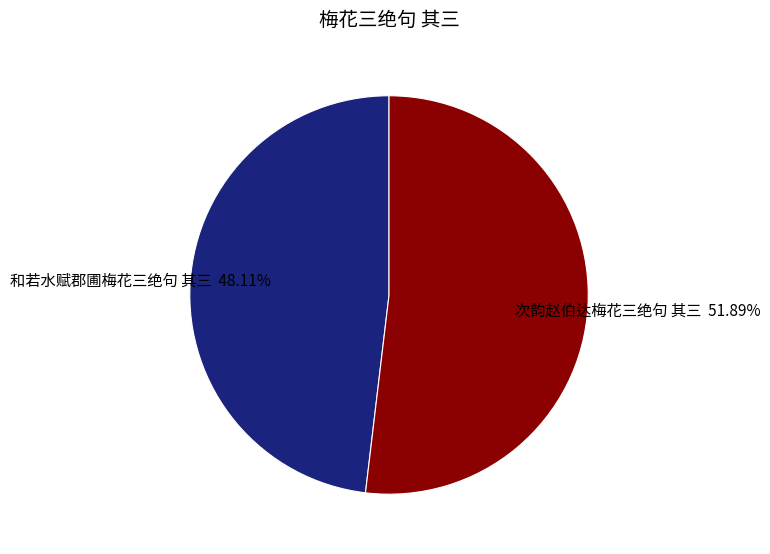

Is there any slice that represents more than half of the pie?

Yes